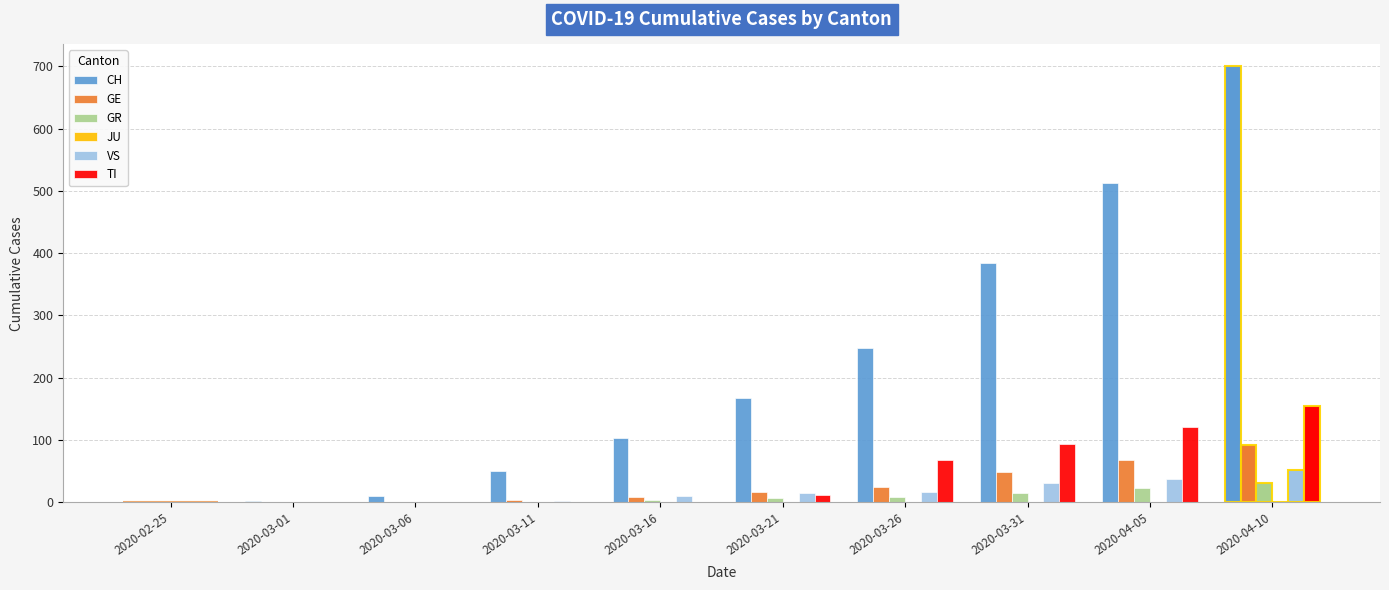

At which category is the sum across all series the highest?

2020-04-10